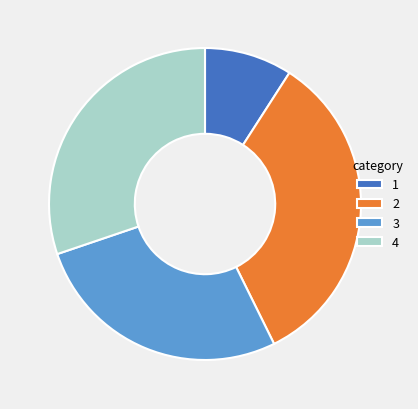

Which category has the smallest portion of the pie?

1